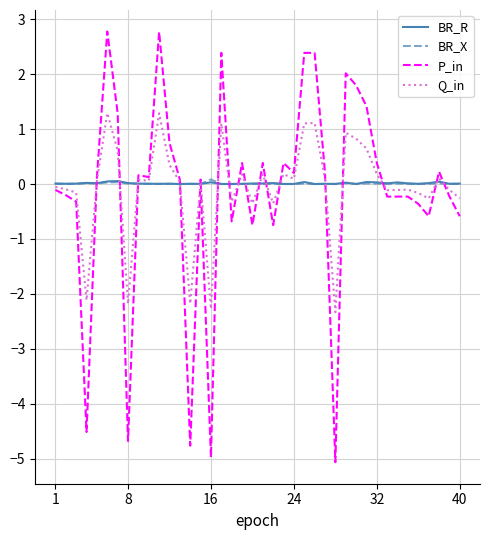

What is the difference between the maximum and minimum values in the BR_X series?

0.1